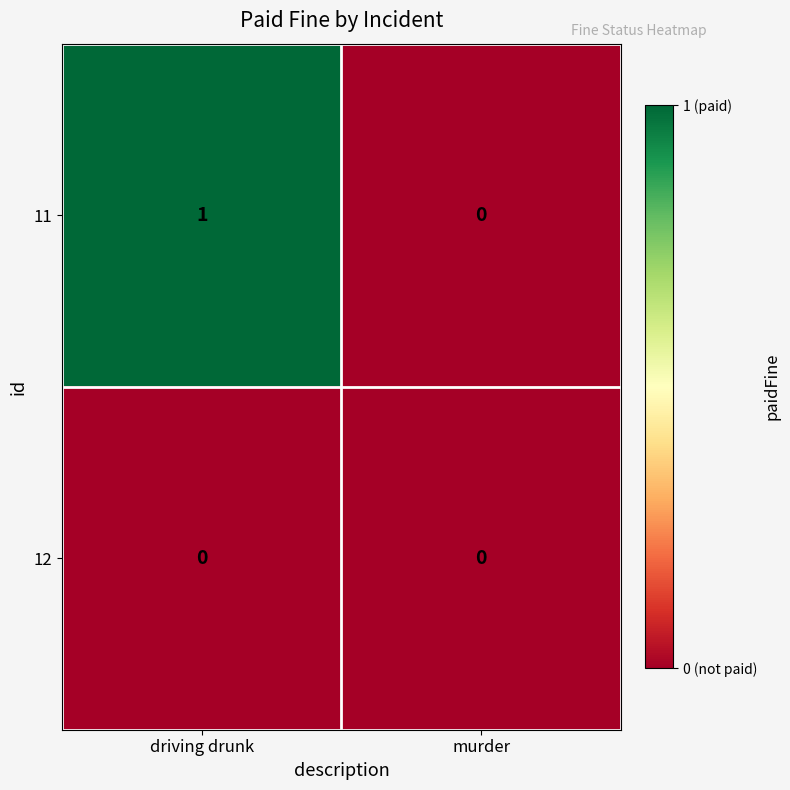

Which series has the largest total across all categories?

11